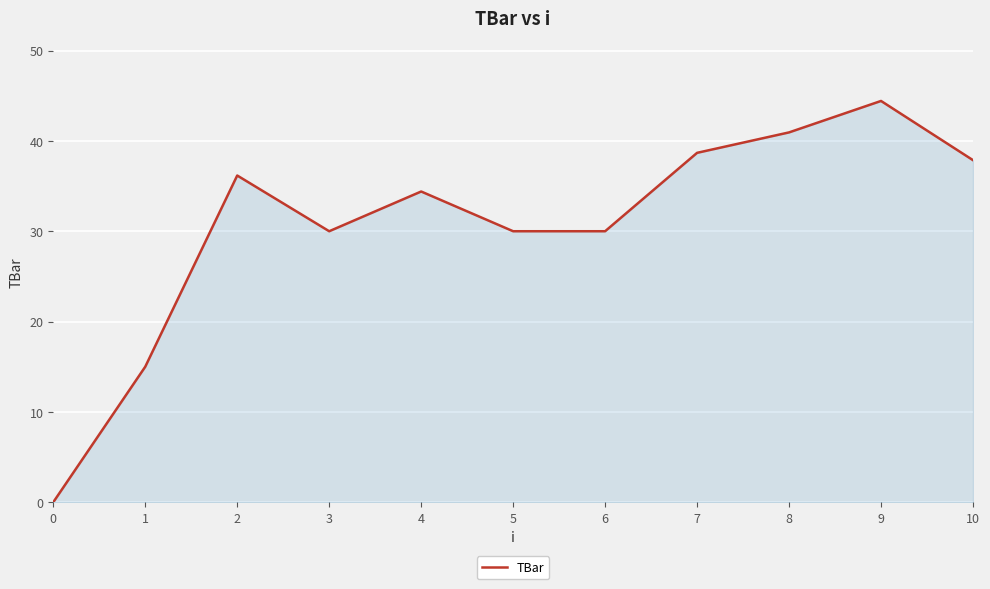

What is the difference between the maximum and minimum values?

44.4